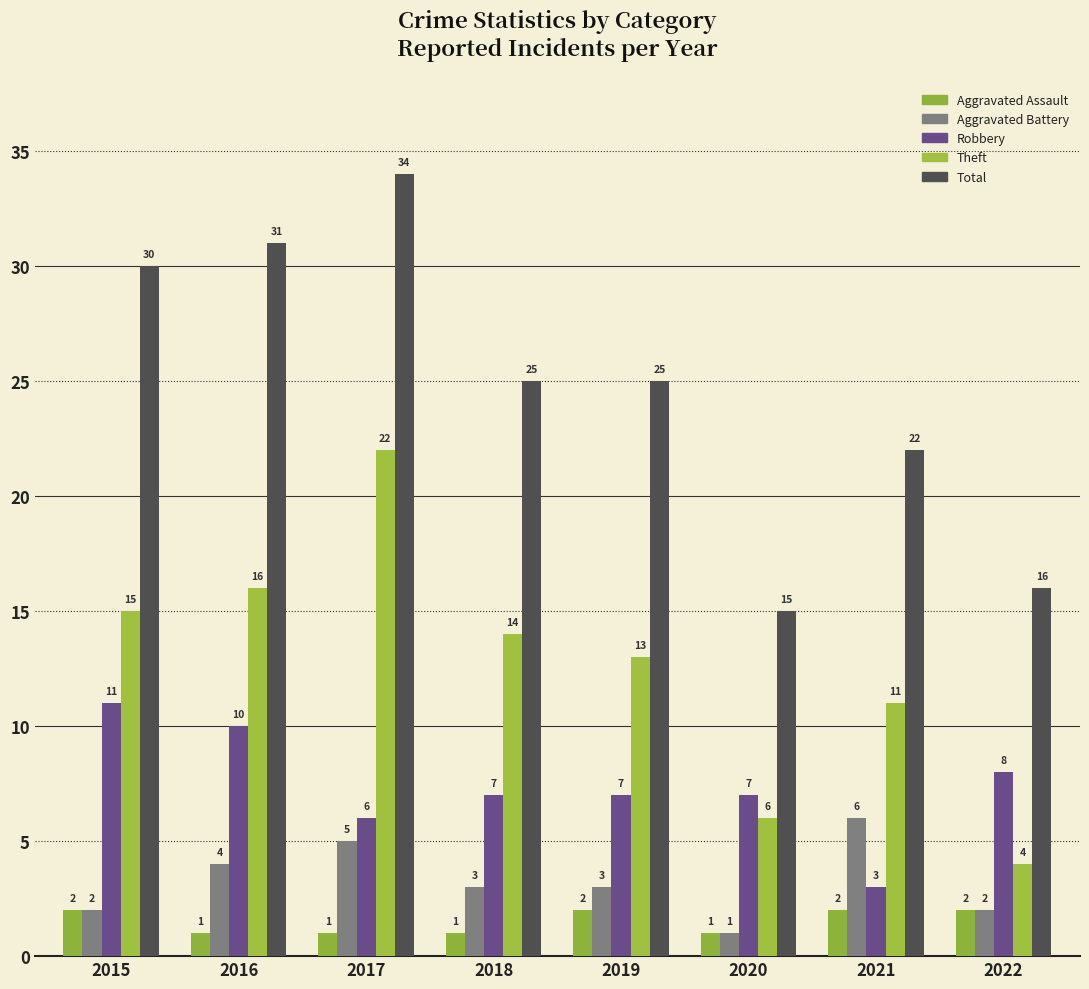

What is the average value of the Aggravated Battery series?

3